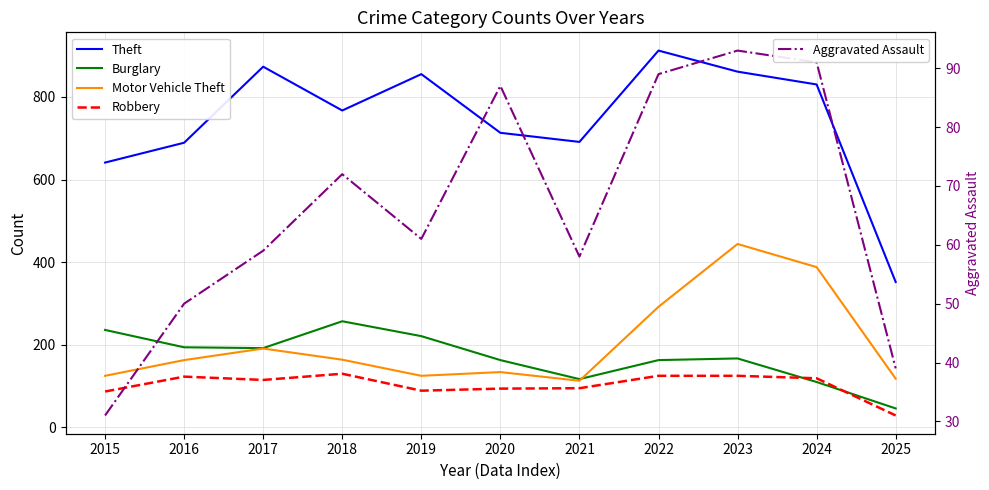

Reading left to right, transcribe all the data shown in this chart.

Theft: 2015=641	2016=689	2017=873	2018=767	2019=855	2020=713	2021=691	2022=912	2023=861	2024=830	2025=352
Burglary: 2015=236	2016=194	2017=192	2018=257	2019=221	2020=163	2021=117	2022=163	2023=167	2024=110	2025=46
Motor Vehicle Theft: 2015=125	2016=163	2017=191	2018=164	2019=125	2020=134	2021=113	2022=292	2023=444	2024=388	2025=118
Robbery: 2015=87	2016=123	2017=115	2018=130	2019=89	2020=94	2021=95	2022=125	2023=125	2024=119	2025=29
Aggravated Assault: 2015=31	2016=50	2017=59	2018=72	2019=61	2020=87	2021=58	2022=89	2023=93	2024=91	2025=39